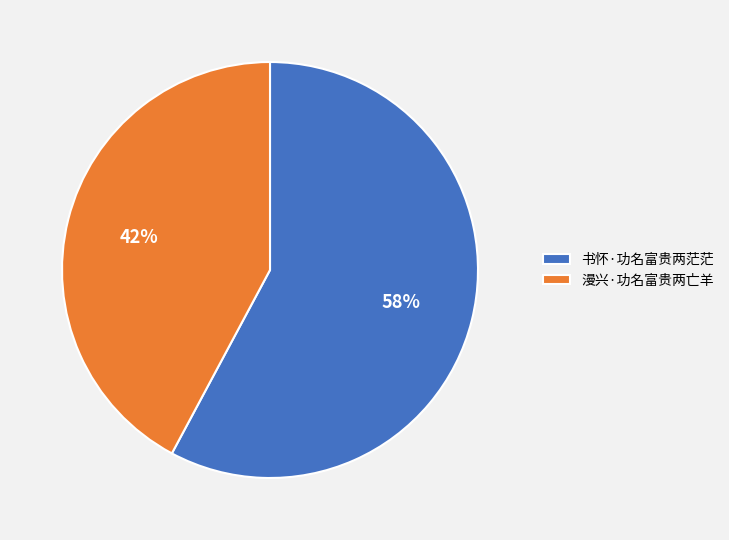

Is there any slice that represents more than half of the pie?

Yes